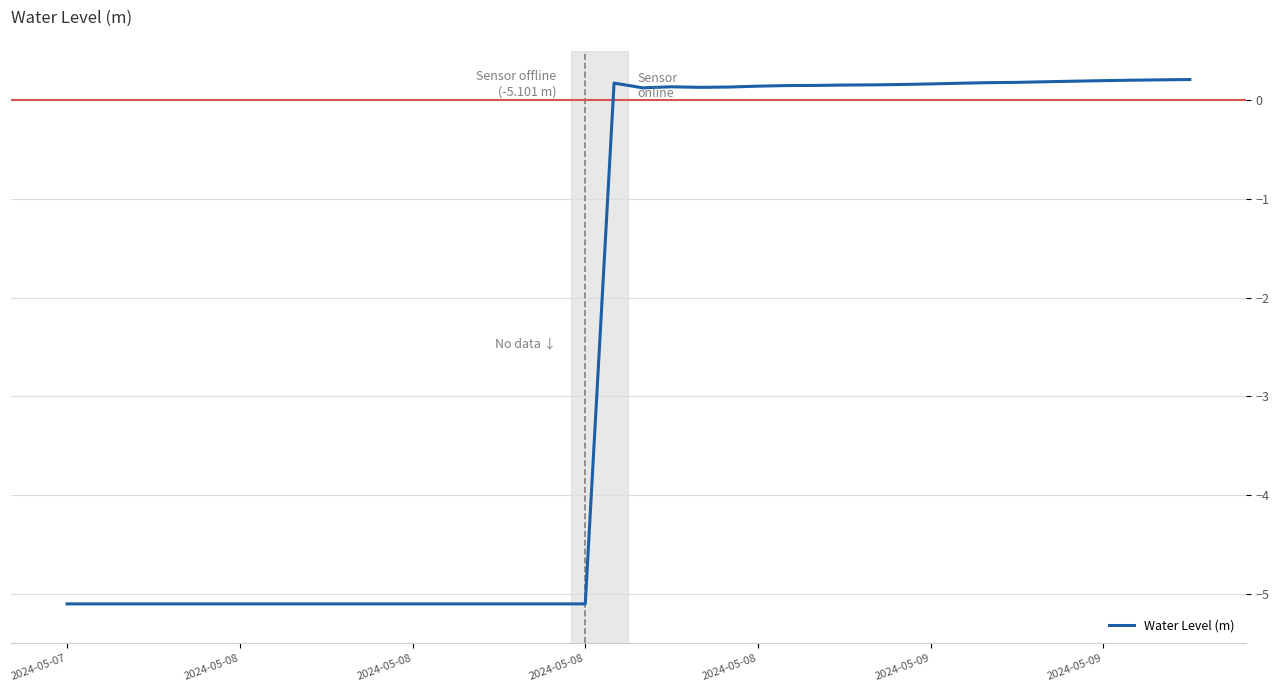

What is the greatest value displayed?

0.2